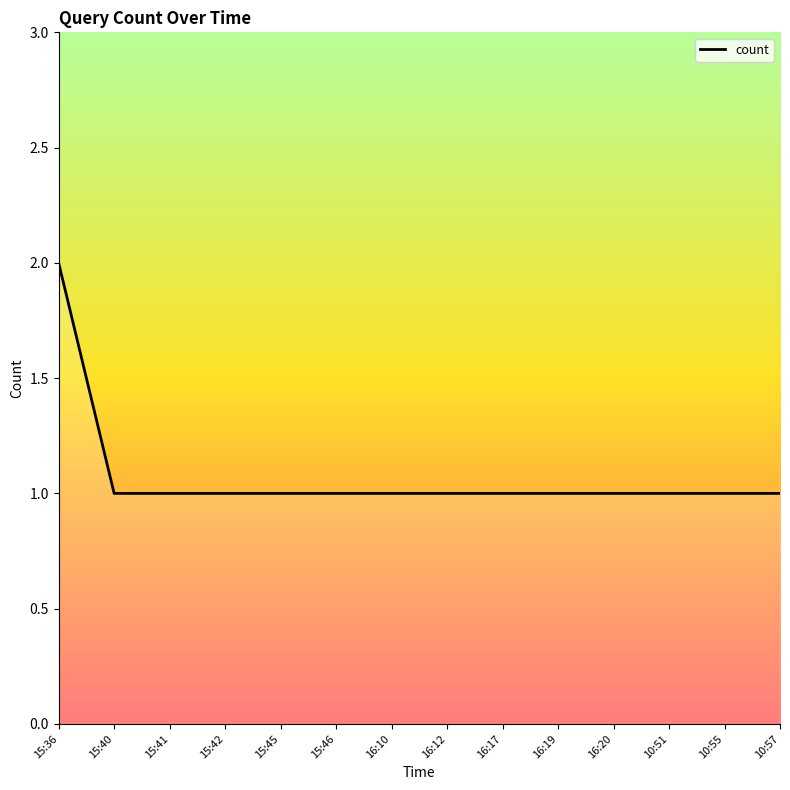

The chart shows a value of 1 at 15:46. True or false?

True